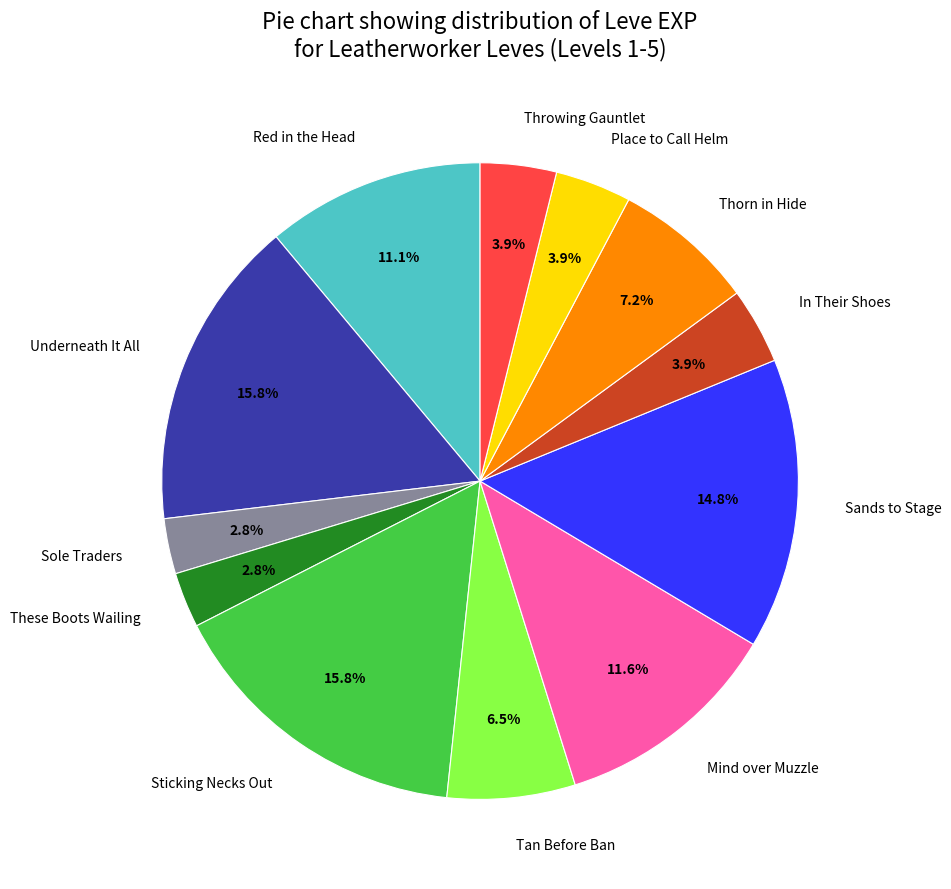

To the nearest percent, what is the difference between the largest and smallest slice percentages?

13%